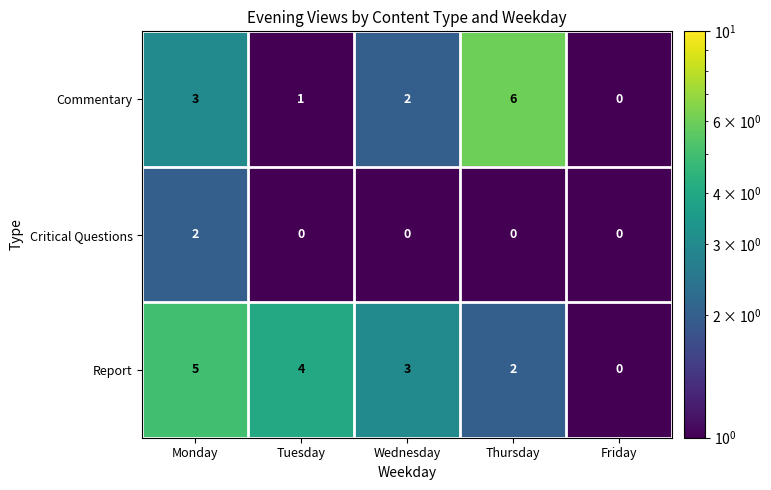

At how many categories does at least one series exceed 2?

4